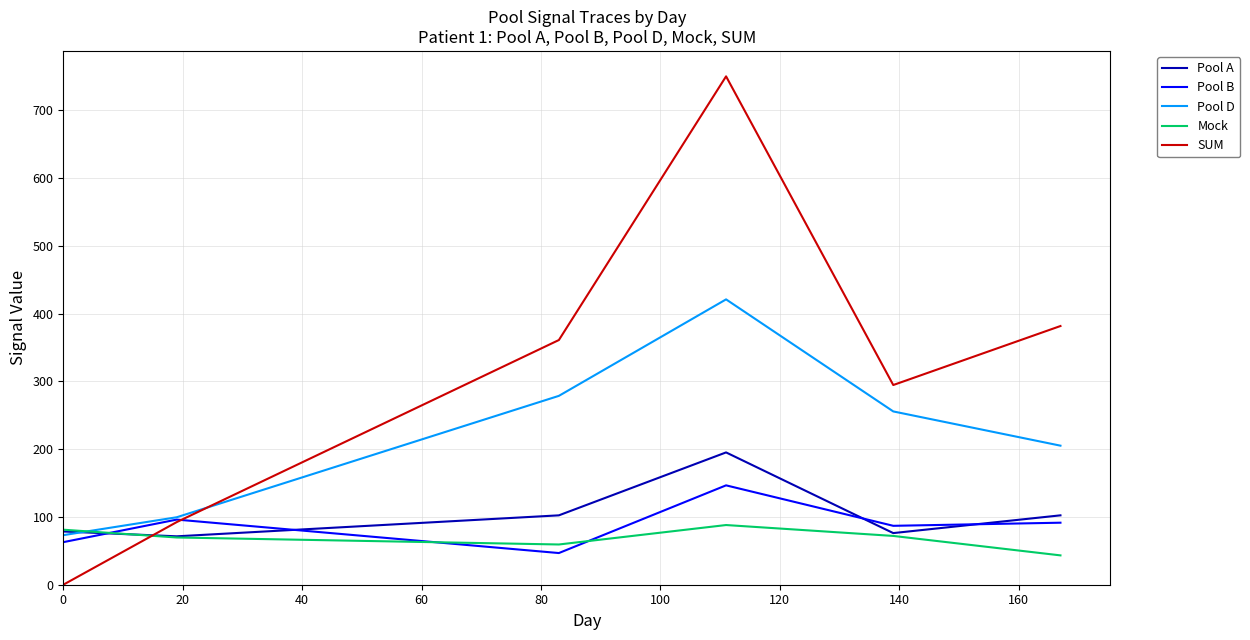

List the series in order of their peak value, lowest first.

Mock, Pool B, Pool A, Pool D, SUM